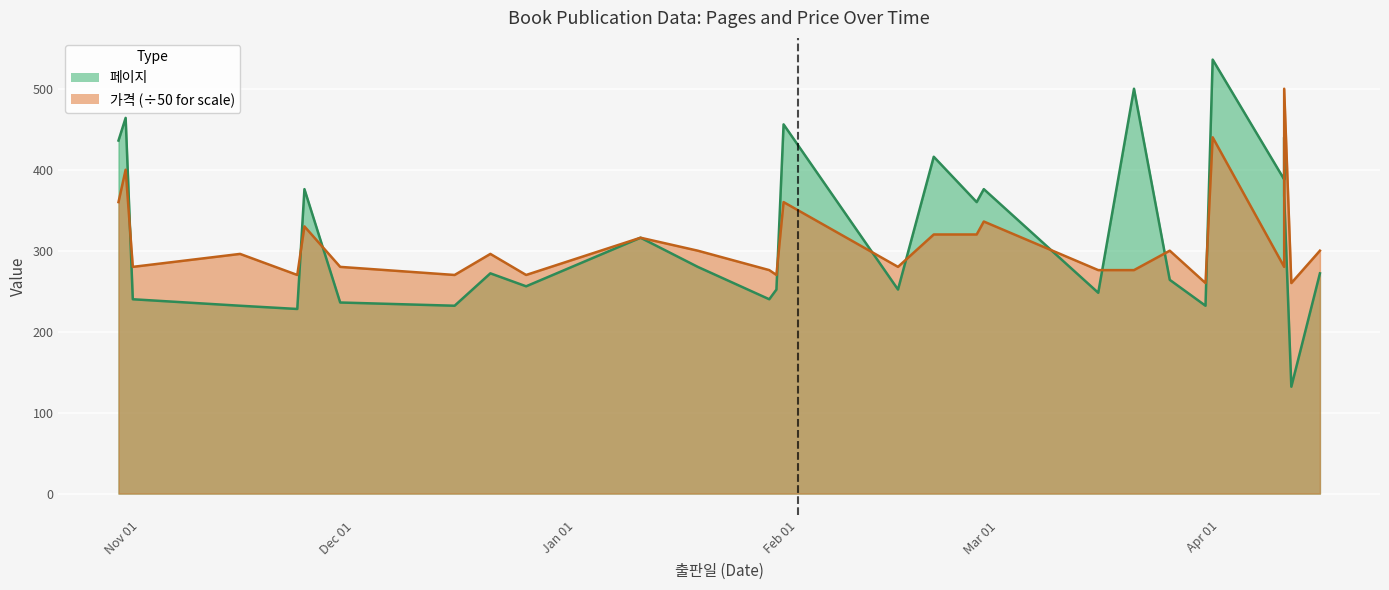

Is it true that 가격 equals 260 at 2019-04-11?

True